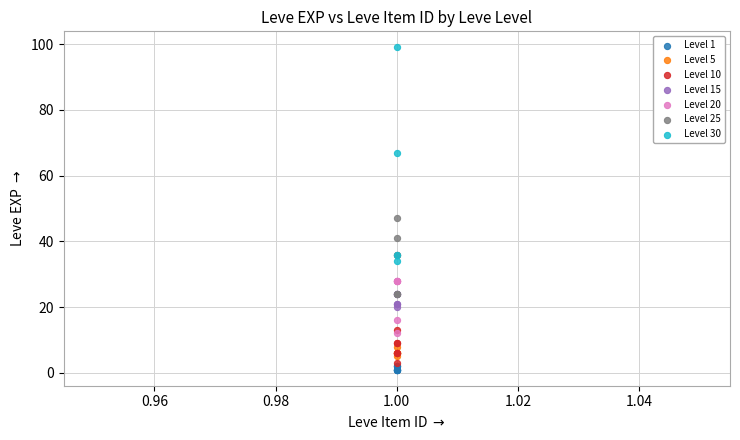

Which series has the widest spread of Y values?

Level 30